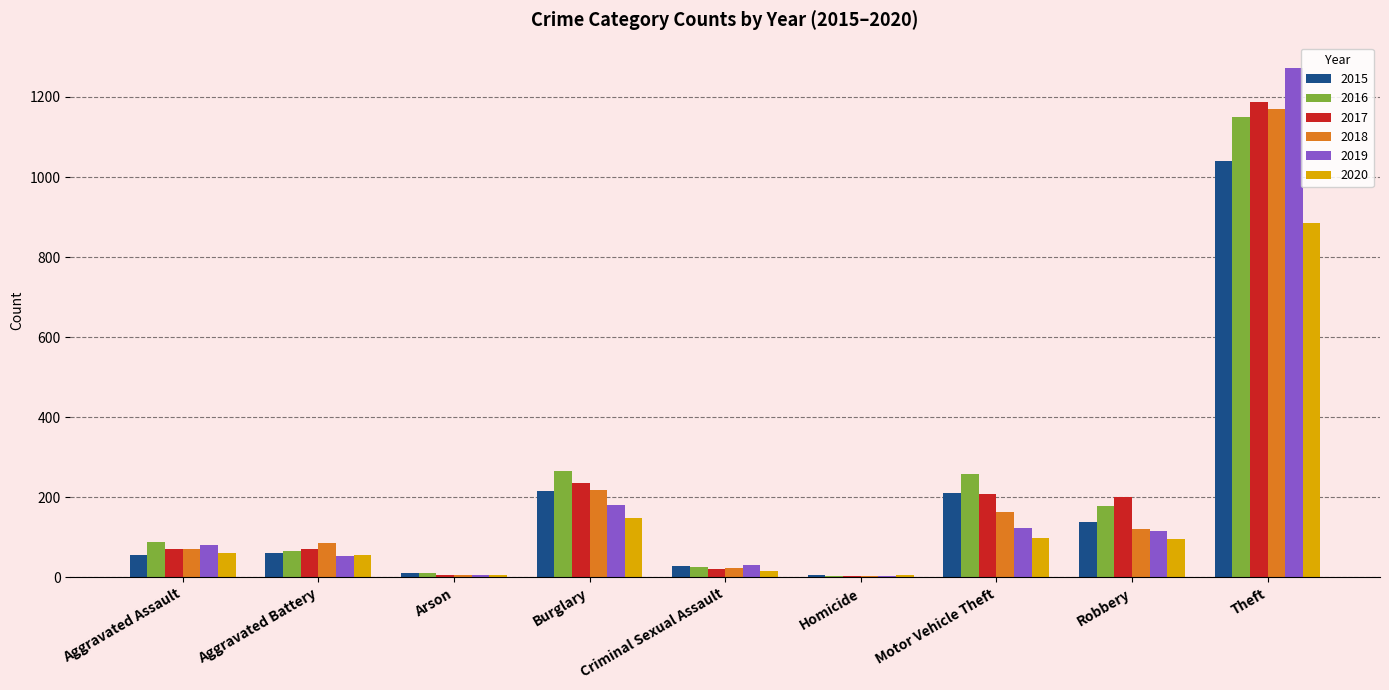

The value of 2018 at Burglary is 218. True or false?

True